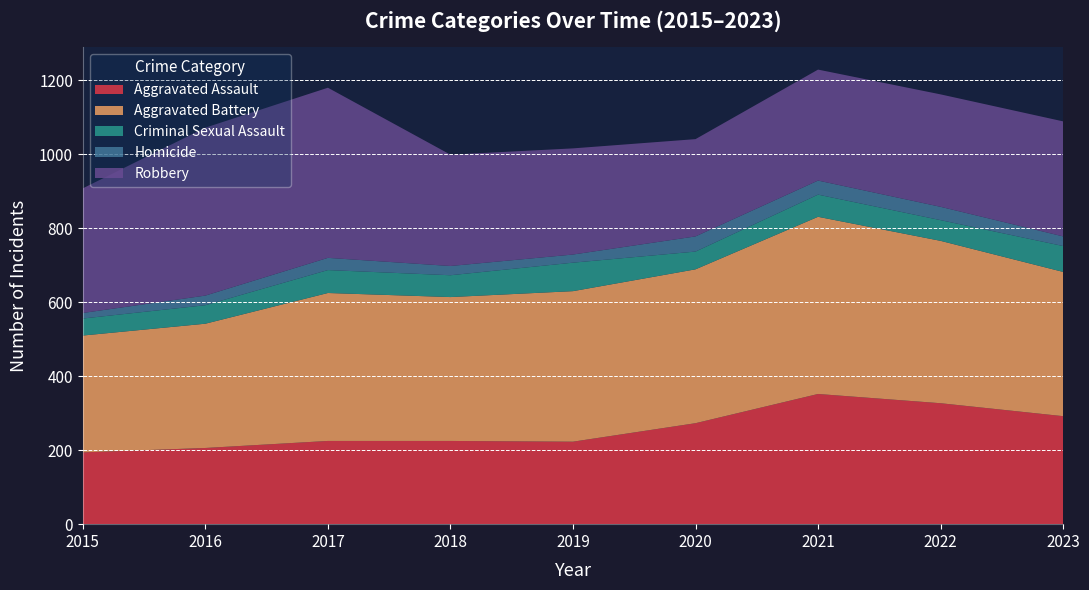

Reading left to right, extract all data points from this chart.

Aggravated Assault: 194	206	225	225	223	273	352	327	292
Aggravated Battery: 316	336	400	389	407	416	479	439	390
Criminal Sexual Assault: 46	50	62	59	77	48	60	56	70
Homicide: 15	26	33	25	22	41	38	36	26
Robbery: 337	454	460	301	287	263	300	304	311